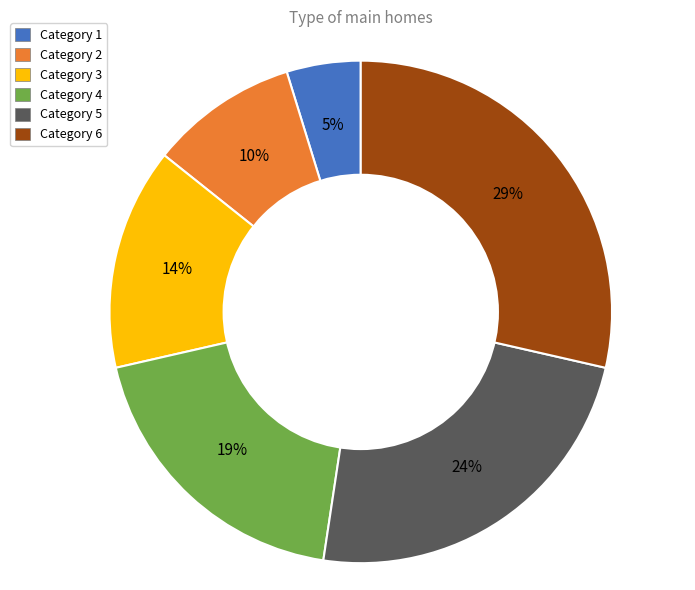

Is the sum of Category 1 and Category 5 greater than half?

No